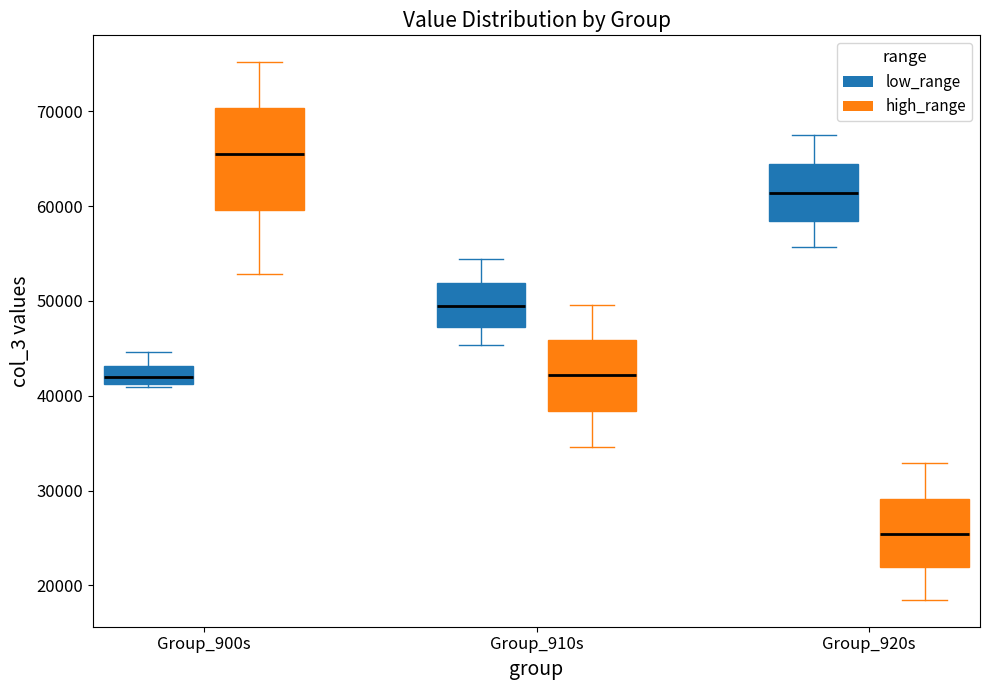

Comparing the boxes themselves (not the whiskers), which one is the tallest?

Group_900s (high_range)